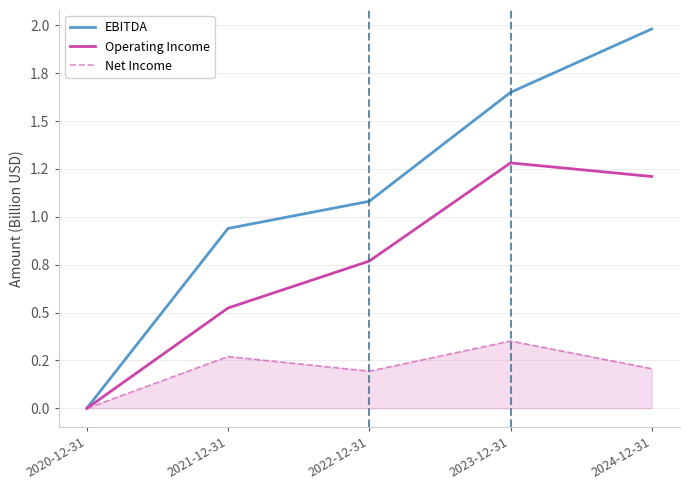

Does the chart have visible grid lines?

Yes